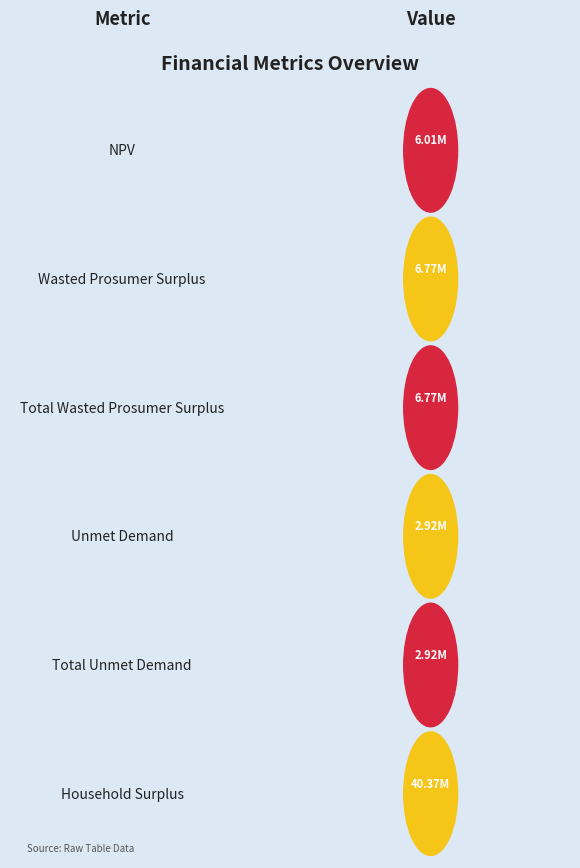

Does the chart contain stacked bars?

No